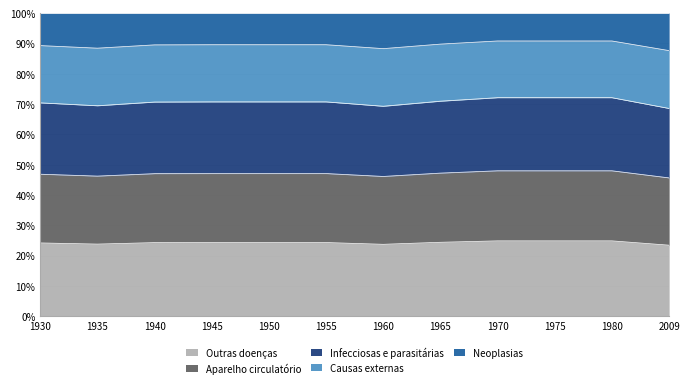

What is the lowest value of the Outras doenças series?

23.4